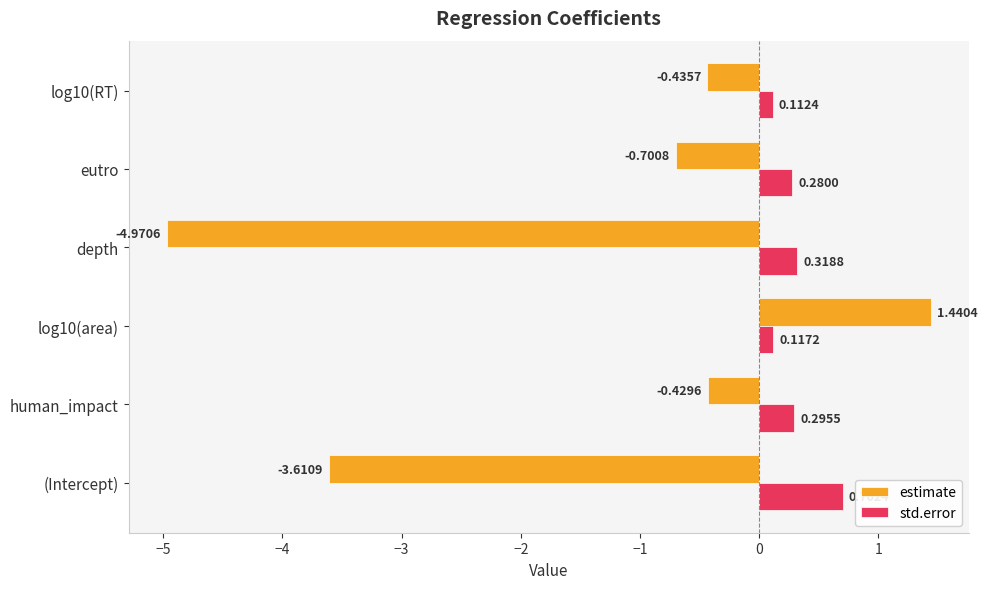

Which series has the widest spread of values?

estimate